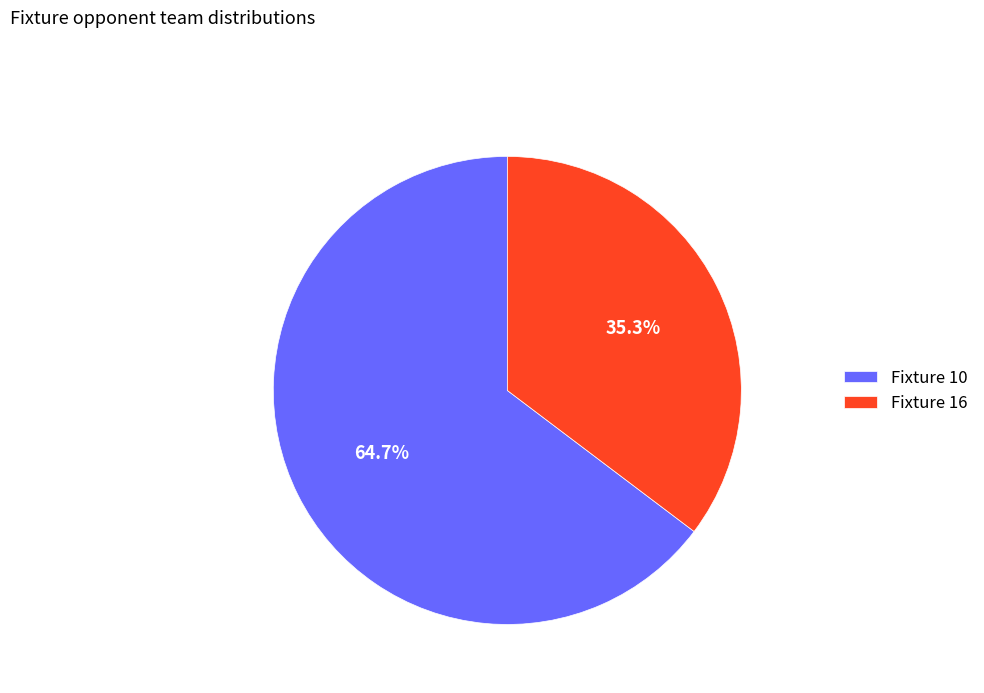

To the nearest percent, what portion does Fixture 10 represent?

65%